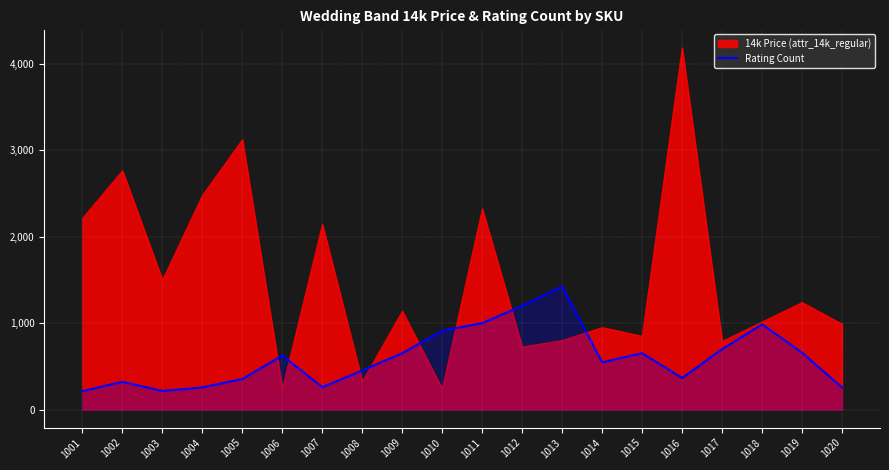

Which series has the largest range (max minus min)?

14k Price (attr_14k_regular)